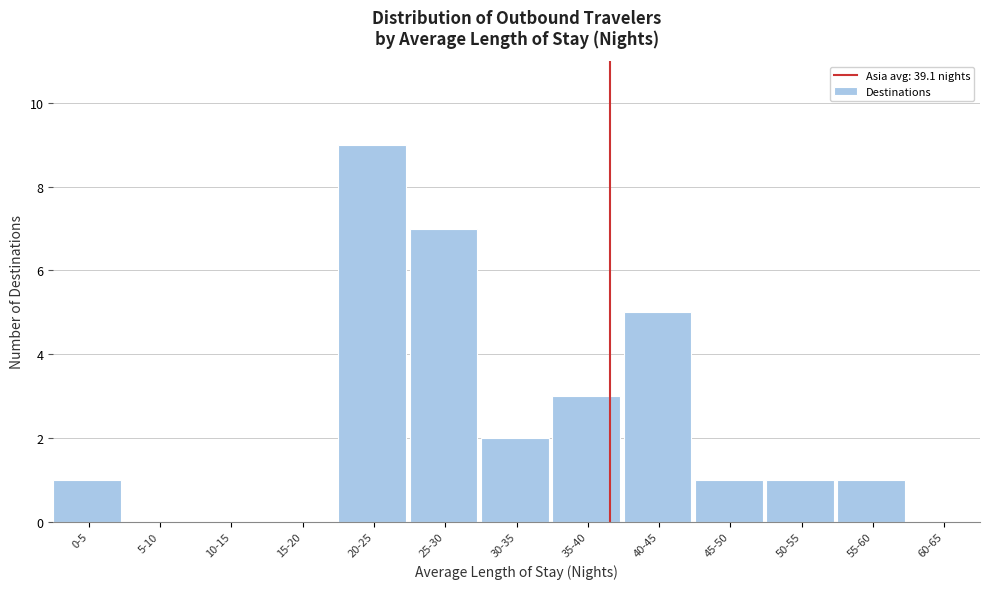

Reading right to left, what are all the values shown in this chart?

60-65=0	55-60=1	50-55=1	45-50=1	40-45=5	35-40=3	30-35=2	25-30=7	20-25=9	15-20=0	10-15=0	5-10=0	0-5=1